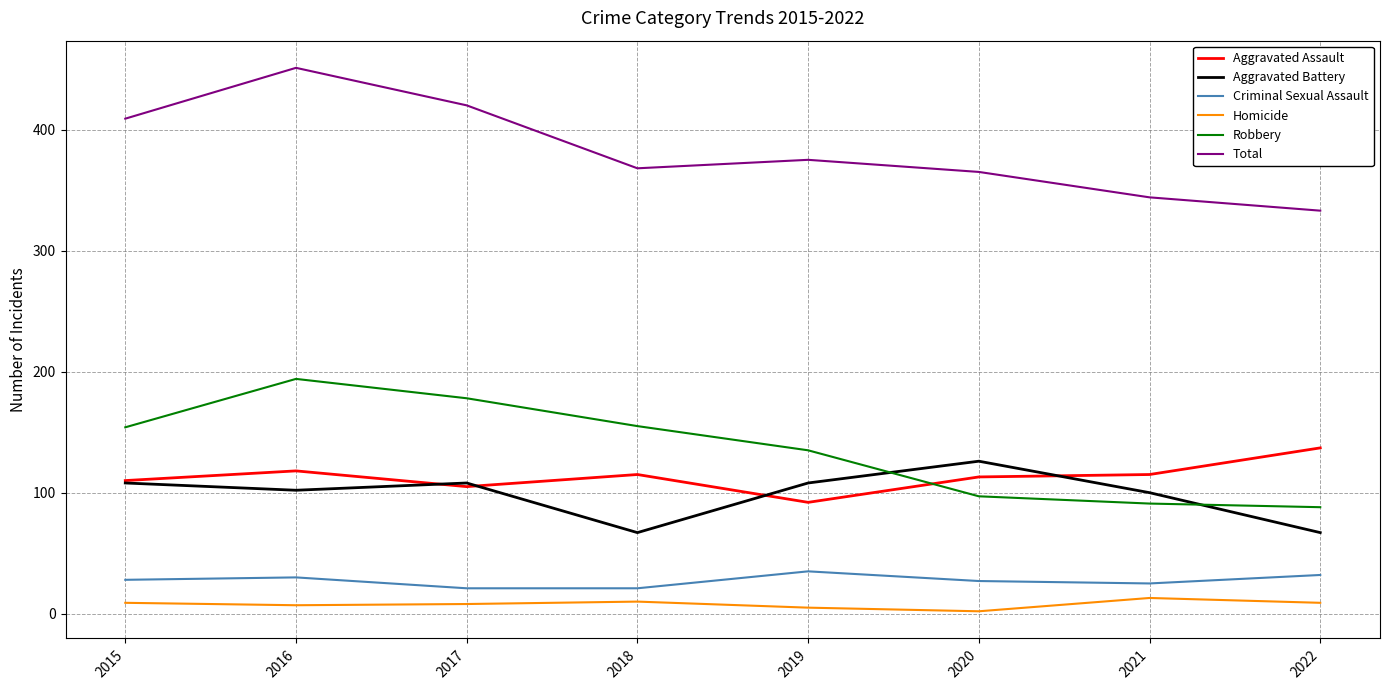

What is the maximum value shown in the chart?

451